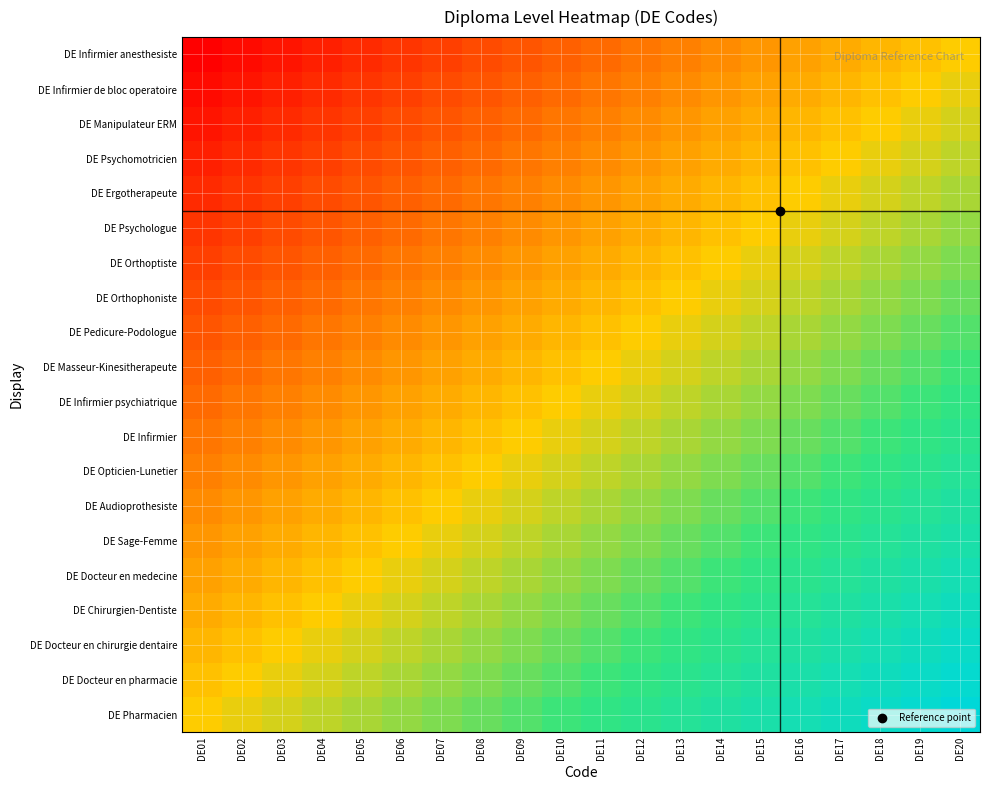

What is the difference between the highest and lowest values at DE02?

1.0